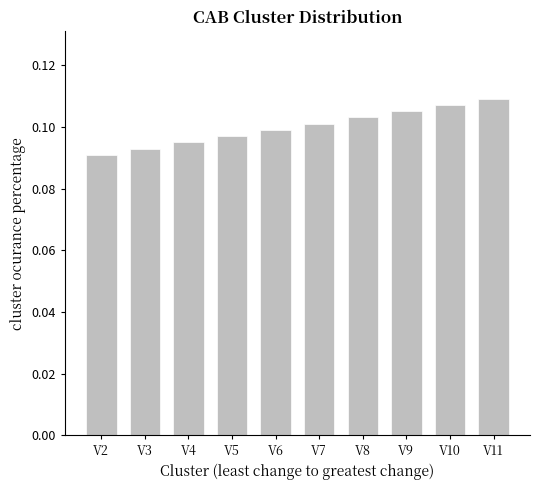

List the labels in order of value, smallest first.

V2, V3, V4, V5, V6, V7, V8, V9, V10, V11